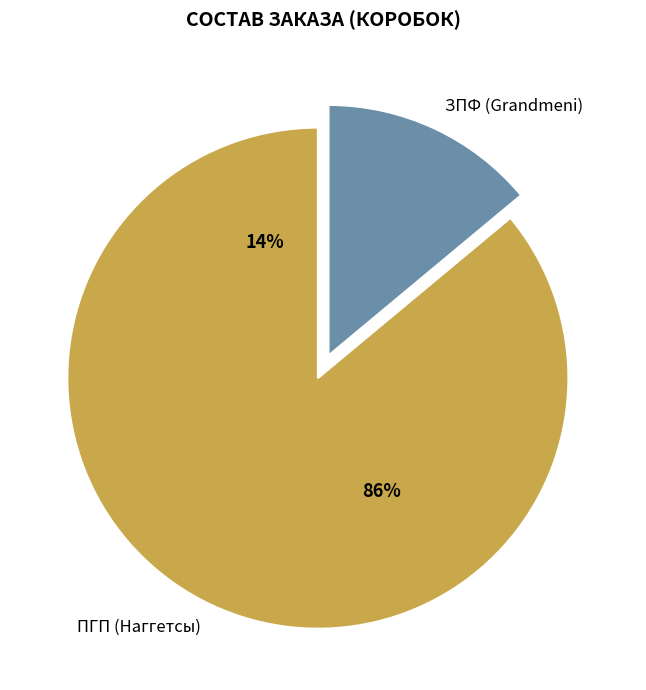

Is it true that ЗПФ (Grandmeni) is 1% of the pie?

False